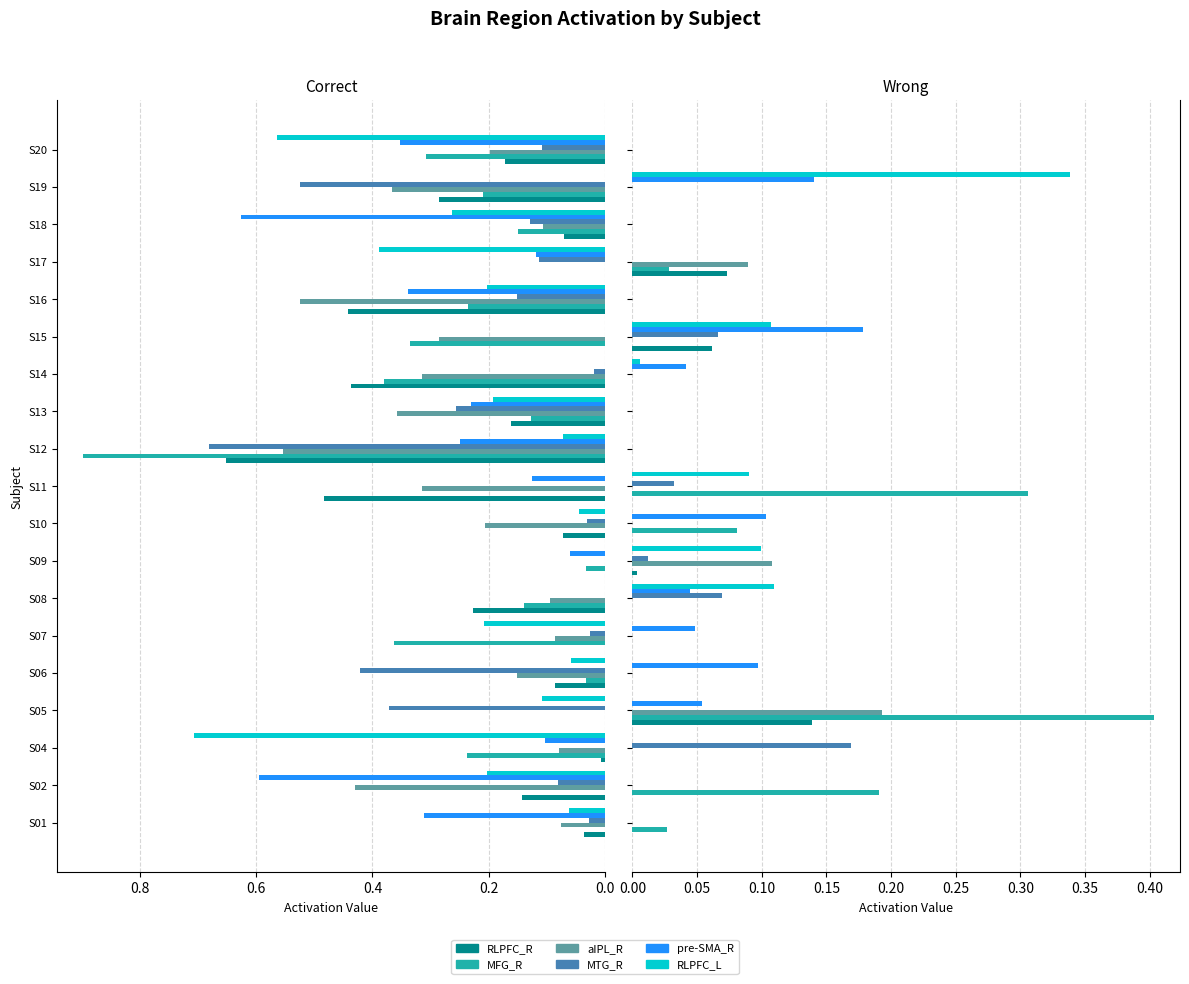

What are all the series names shown in the legend?

RLPFC_R, MFG_R, aIPL_R, MTG_R, pre-SMA_R, RLPFC_L